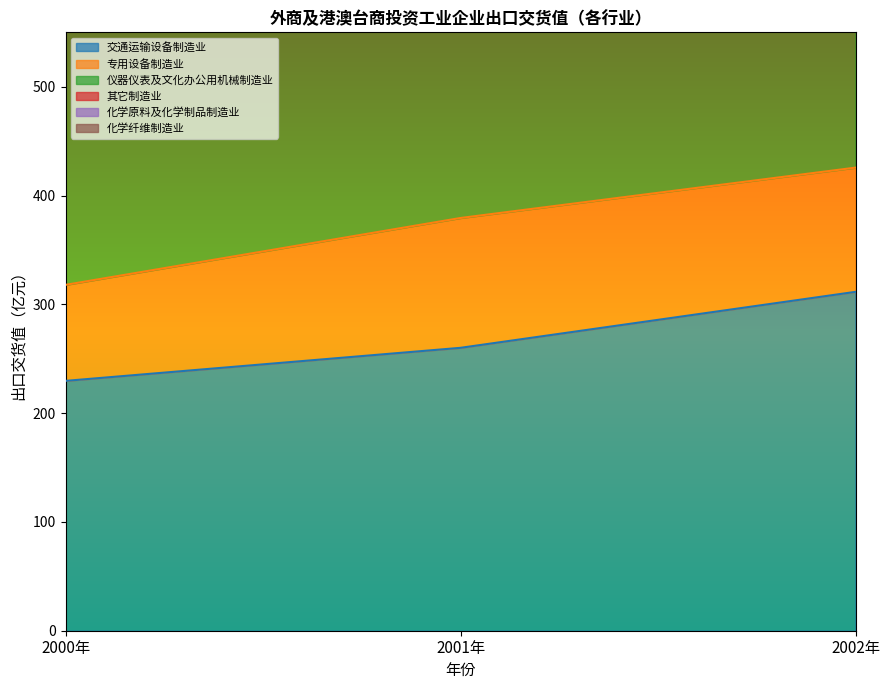

Rank the categories by 仪器仪表及文化办公用机械制造业 value from lowest to highest.

2000年, 2001年, 2002年